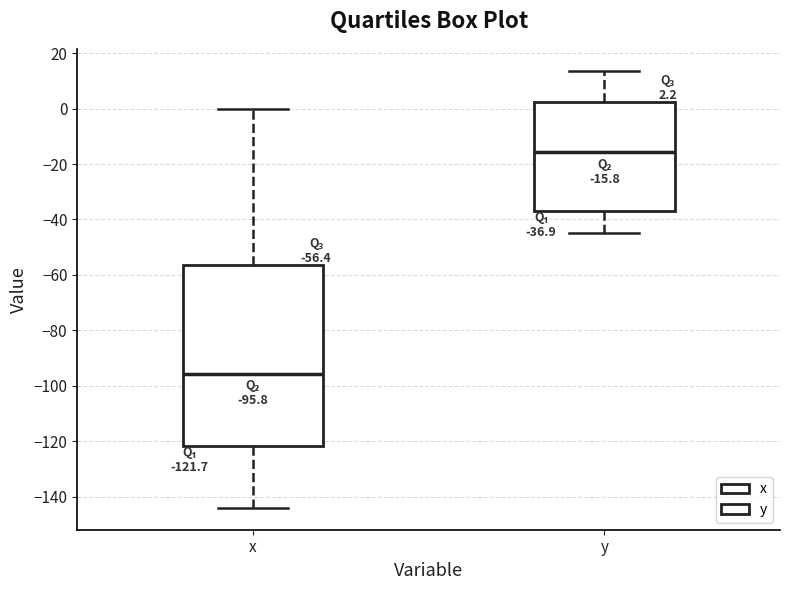

Which box has the lowest median line?

x